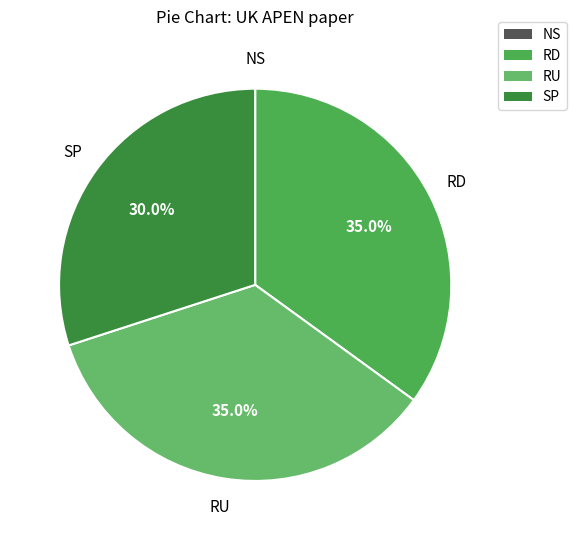

Which has a higher value, SP or RD?

RD